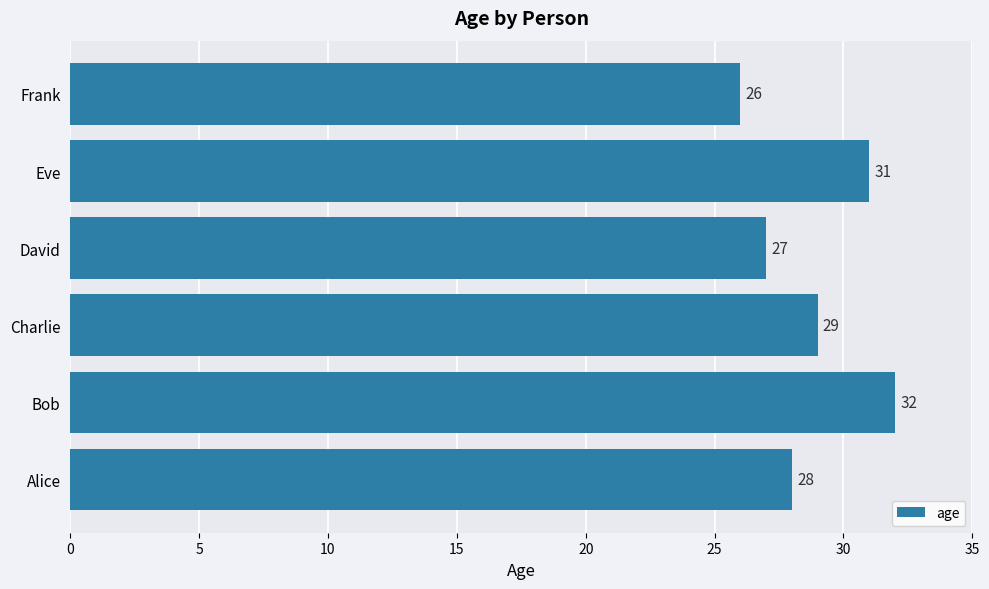

What is the difference between the maximum and minimum values?

6